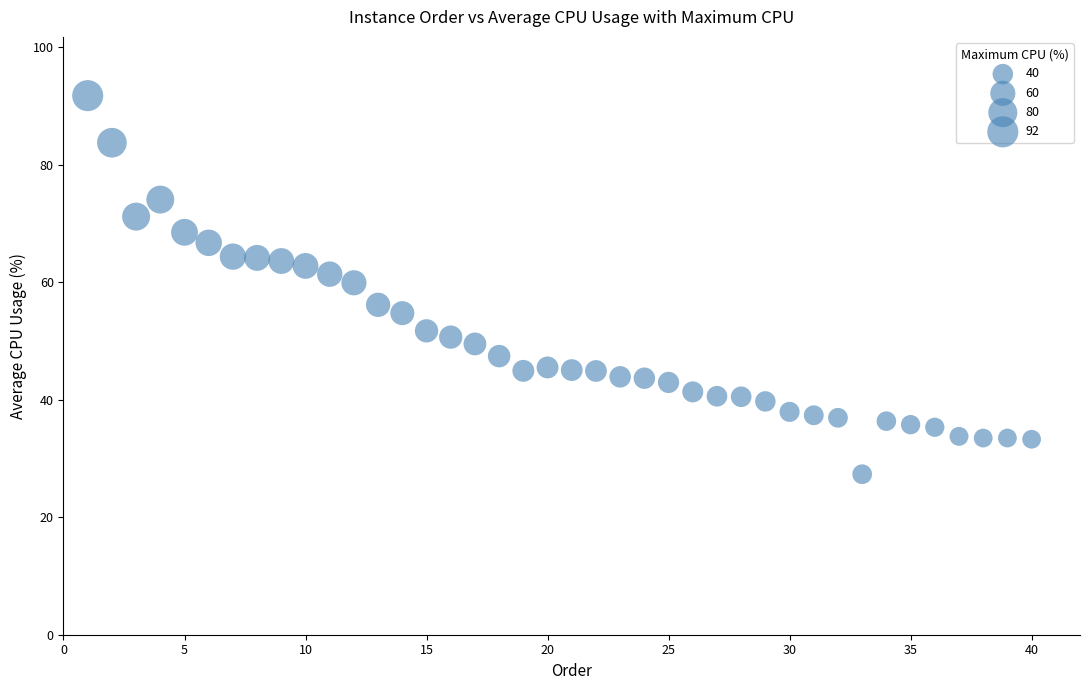

What is the range of Y values (max minus min)?

64.4